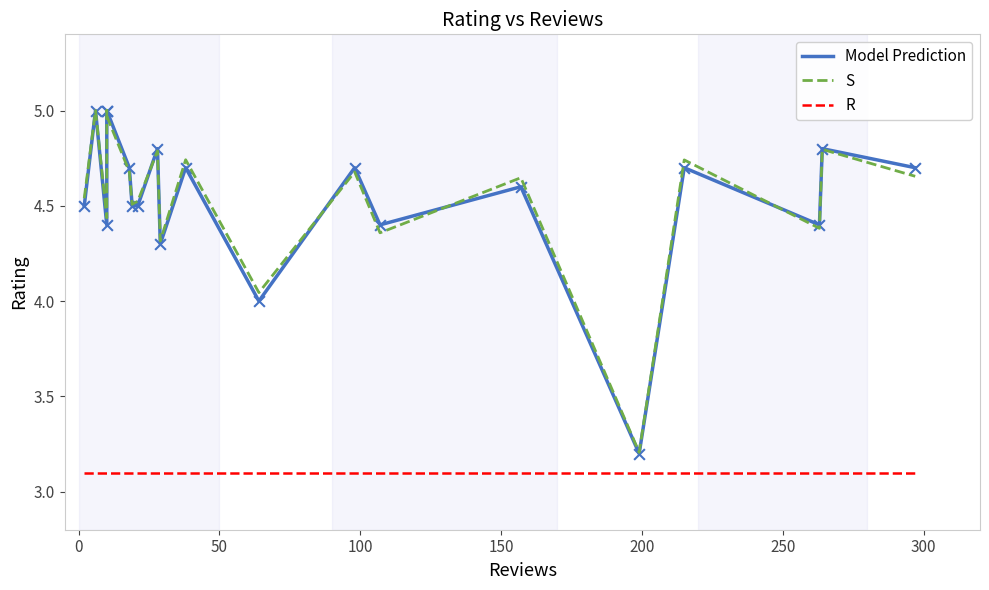

What are all the series names shown in the legend?

Model Prediction, S, R